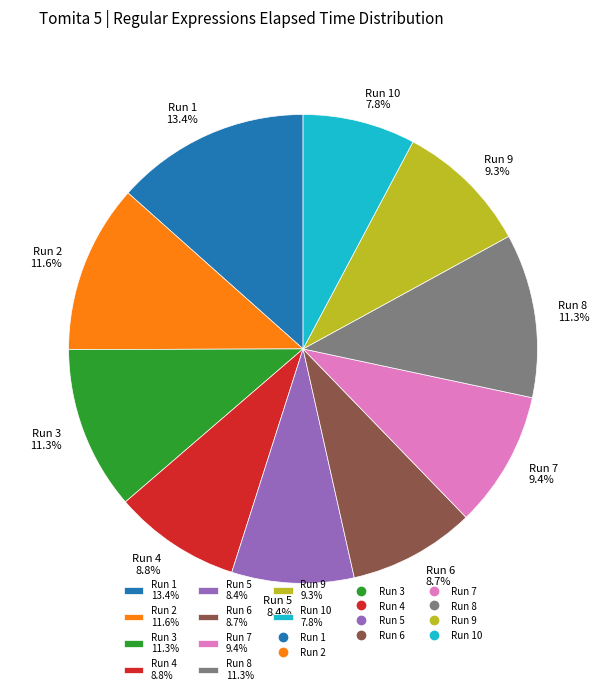

Is there any slice that represents more than half of the pie?

No